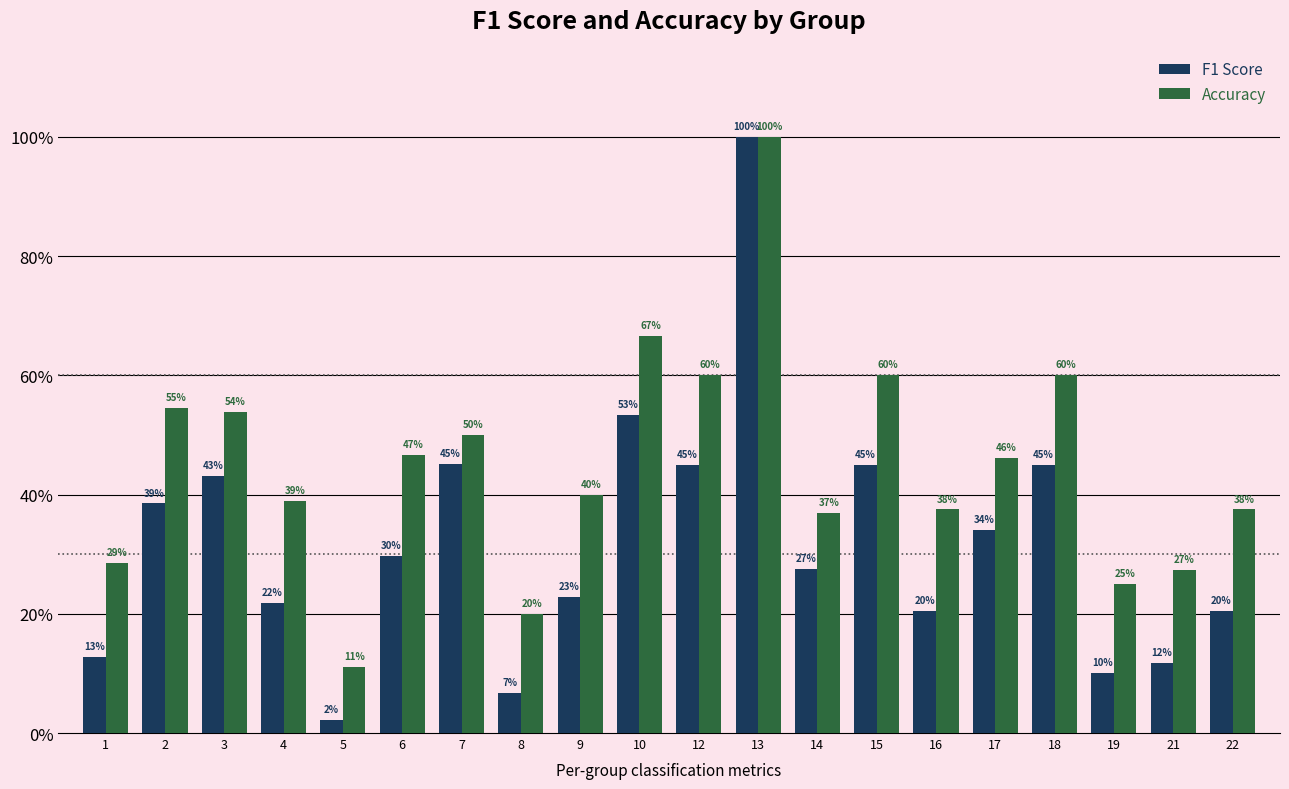

What are all the series names shown in the legend?

F1 Score, Accuracy